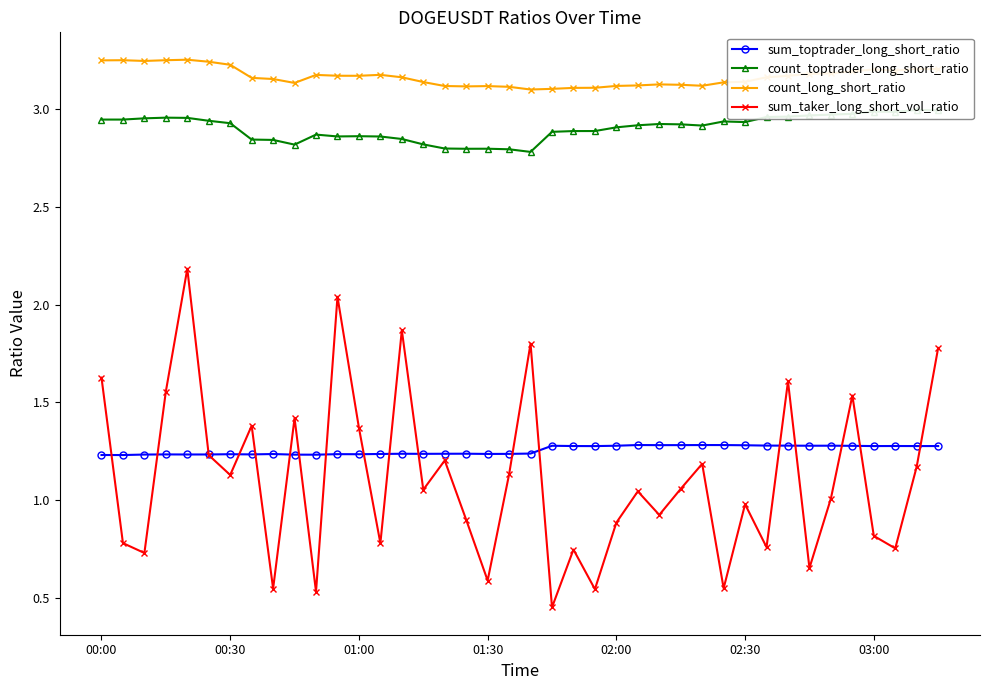

Reading left to right, transcribe all the data shown in this chart.

sum_toptrader_long_short_ratio: 1.2	1.2	1.2	1.2	1.2	1.2	1.2	1.2	1.2	1.2	1.2	1.2	1.2	1.2	1.2	1.2	1.2	1.2	1.2	1.2	1.2	1.3	1.3	1.3	1.3	1.3	1.3	1.3	1.3	1.3	1.3	1.3	1.3	1.3	1.3	1.3	1.3	1.3	1.3	1.3
count_toptrader_long_short_ratio: 2.9	2.9	3.0	3.0	3.0	2.9	2.9	2.8	2.8	2.8	2.9	2.9	2.9	2.9	2.8	2.8	2.8	2.8	2.8	2.8	2.8	2.9	2.9	2.9	2.9	2.9	2.9	2.9	2.9	2.9	2.9	3.0	3.0	3.0	3.0	3.0	3.0	3.0	3.0	3.0
count_long_short_ratio: 3.2	3.2	3.2	3.2	3.3	3.2	3.2	3.2	3.2	3.1	3.2	3.2	3.2	3.2	3.2	3.1	3.1	3.1	3.1	3.1	3.1	3.1	3.1	3.1	3.1	3.1	3.1	3.1	3.1	3.1	3.1	3.2	3.2	3.2	3.2	3.2	3.2	3.2	3.2	3.2
sum_taker_long_short_vol_ratio: 1.6	0.8	0.7	1.6	2.2	1.2	1.1	1.4	0.5	1.4	0.5	2.0	1.4	0.8	1.9	1.1	1.2	0.9	0.6	1.1	1.8	0.5	0.7	0.5	0.9	1.0	0.9	1.1	1.2	0.5	1.0	0.8	1.6	0.7	1.0	1.5	0.8	0.8	1.2	1.8